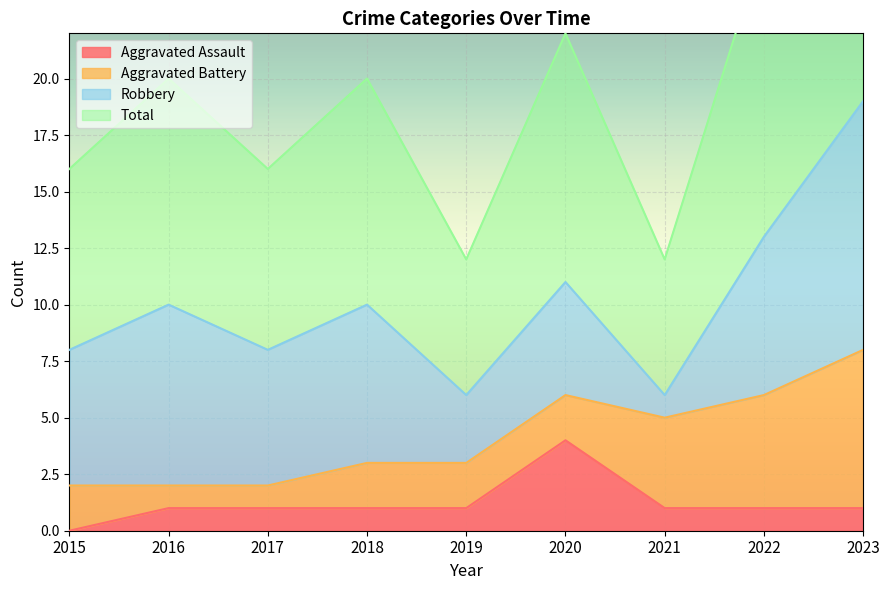

Is it true that Aggravated Assault equals 4 at 2020?

True